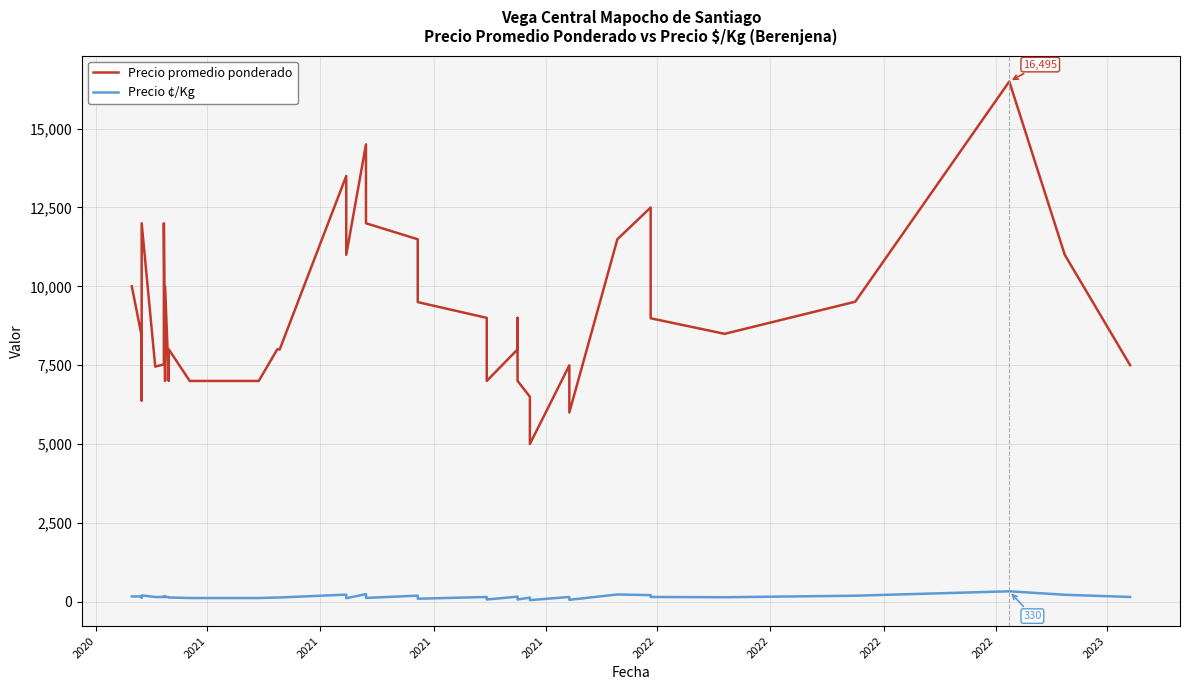

Reading left to right, transcribe all the data shown in this chart.

Precio promedio ponderado: 10000	8417	6381	12000	7455	7524	12000	7000	10000	7000	8000	7000	7000	8000	8000	8000	8000	13500	11000	14500	12000	11492	9500	9000	7000	8000	9000	7000	6500	5000	7494	6000	11494	12500	8987	8494	9512	16495	11000	7500
Precio ¢/Kg: 167	168	128	200	149	150	171	140	167	140	133	117	117	133	133	133	133	225	110	242	120	192	95	150	70	160	150	70	130	50	150	60	230	208	150	142	190	330	220	150